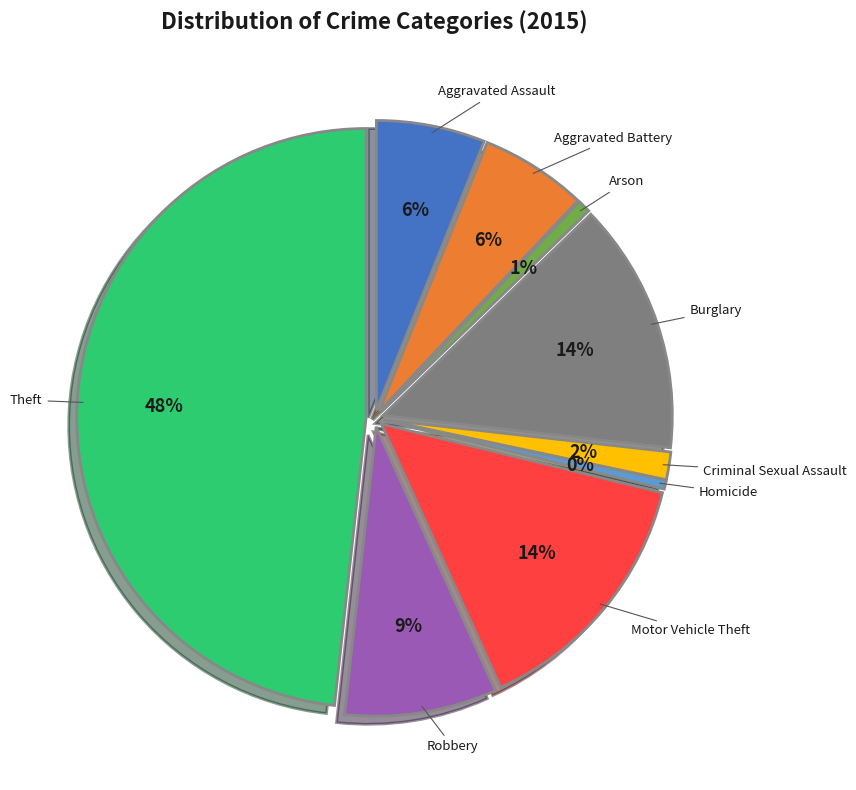

Count the number of slices in the pie.

9